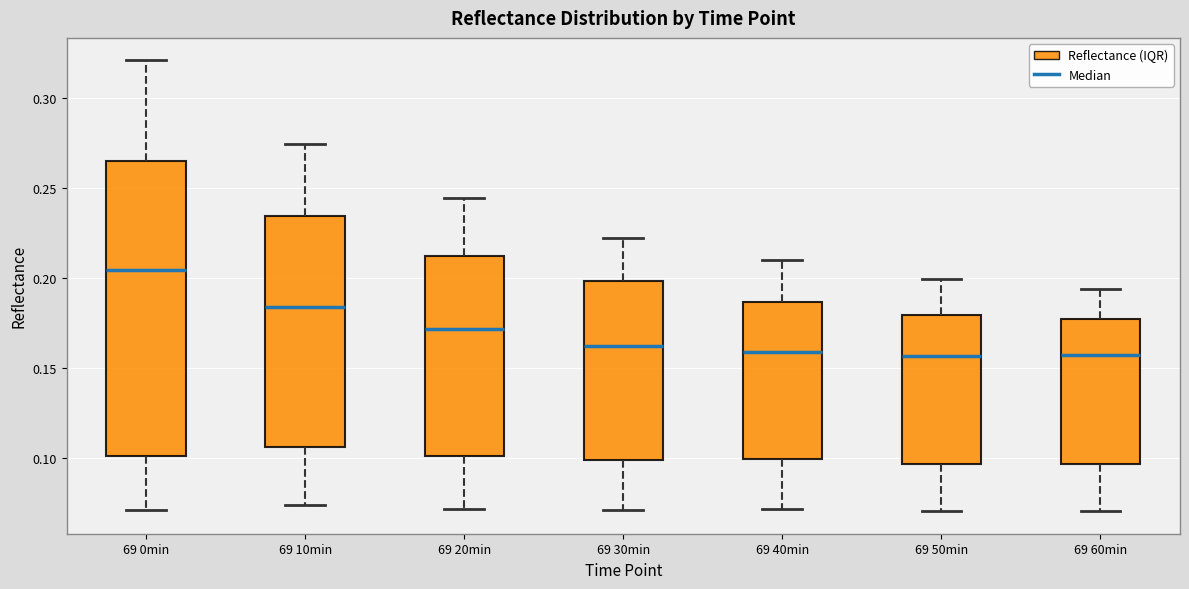

Comparing the boxes themselves (not the whiskers), which one is the tallest?

69 0min